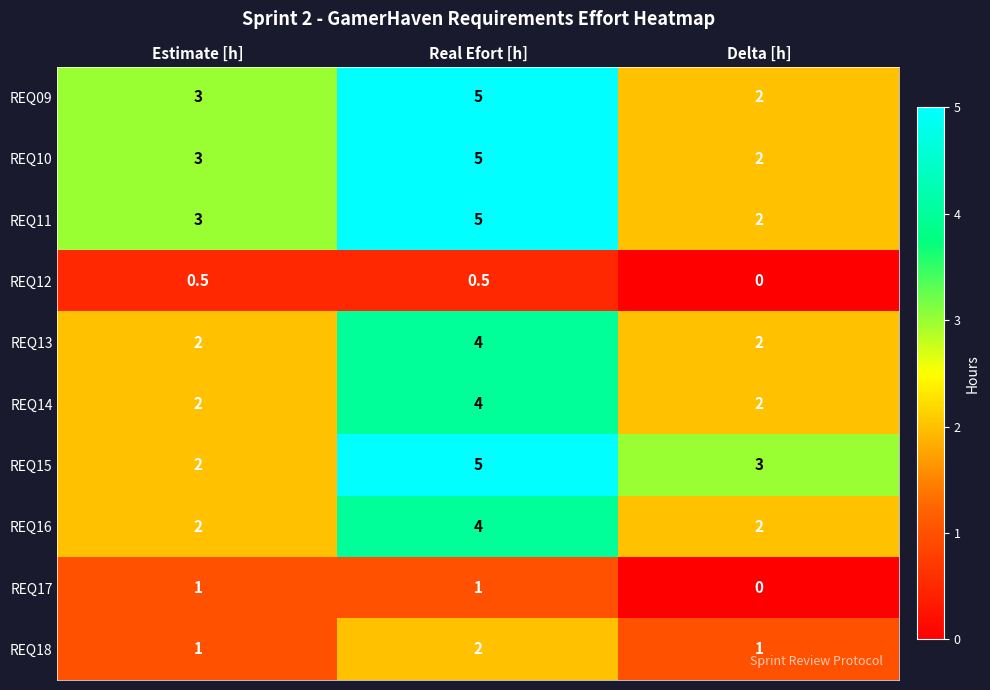

What is the difference between the highest and lowest values at Estimate [h]?

2.5